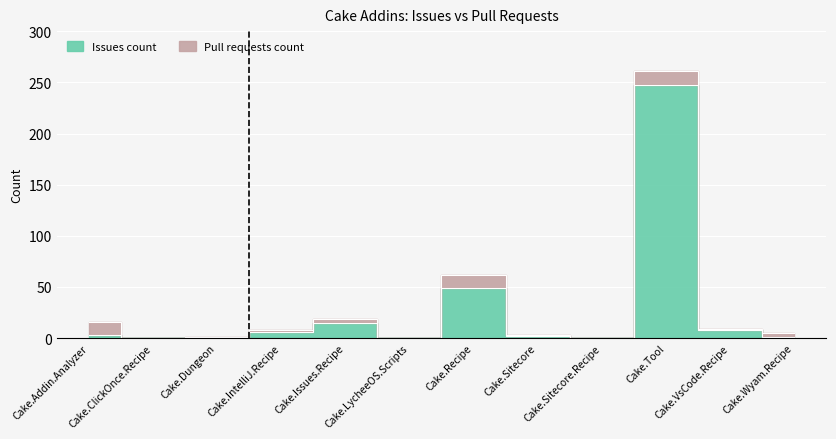

What position from the left is Cake.Dungeon?

3